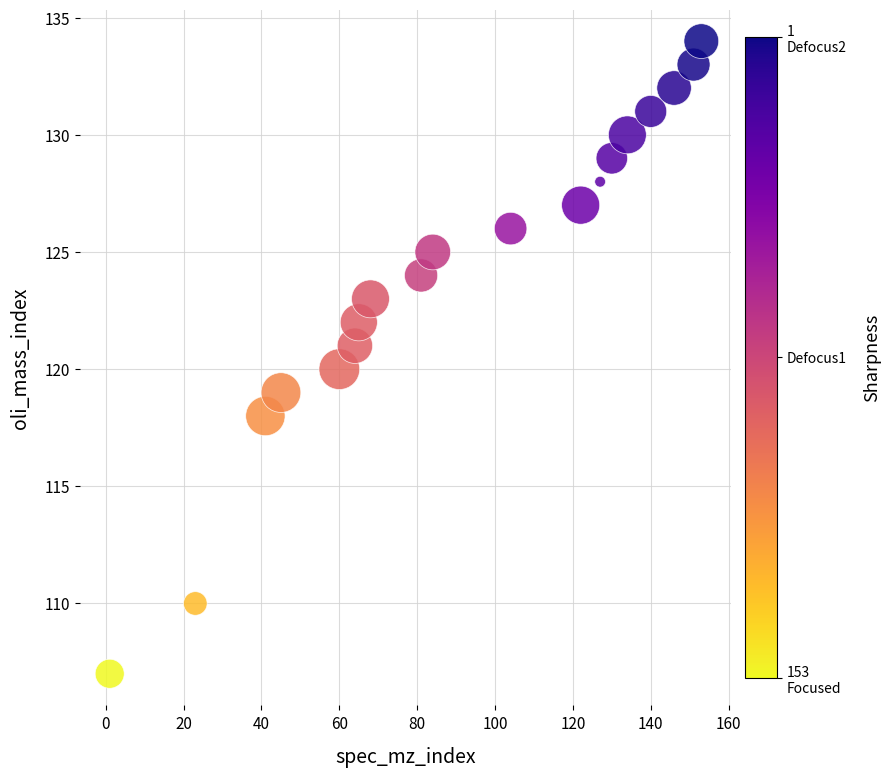

What is the range of X values (max minus min)?

152